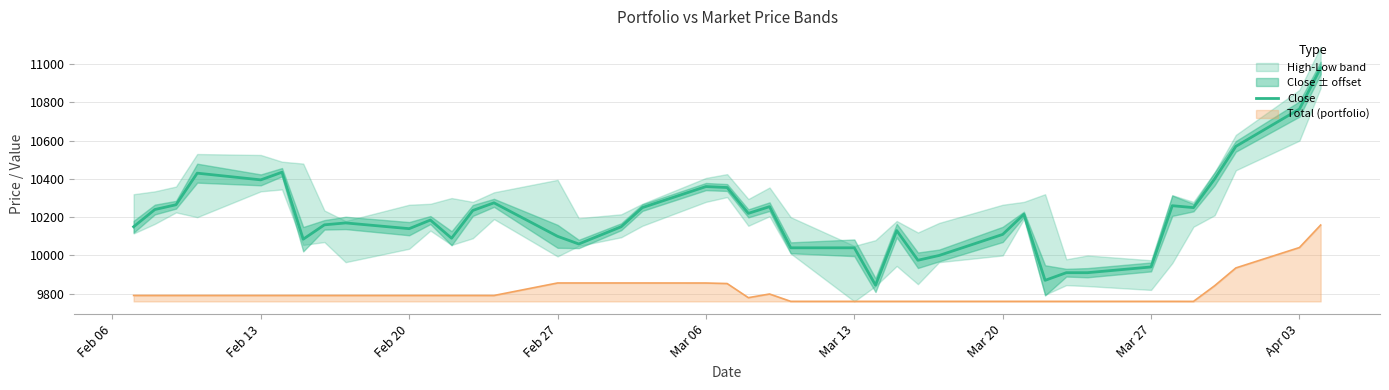

How many points are lower than both their immediate neighbors (excluding endpoints)?

10